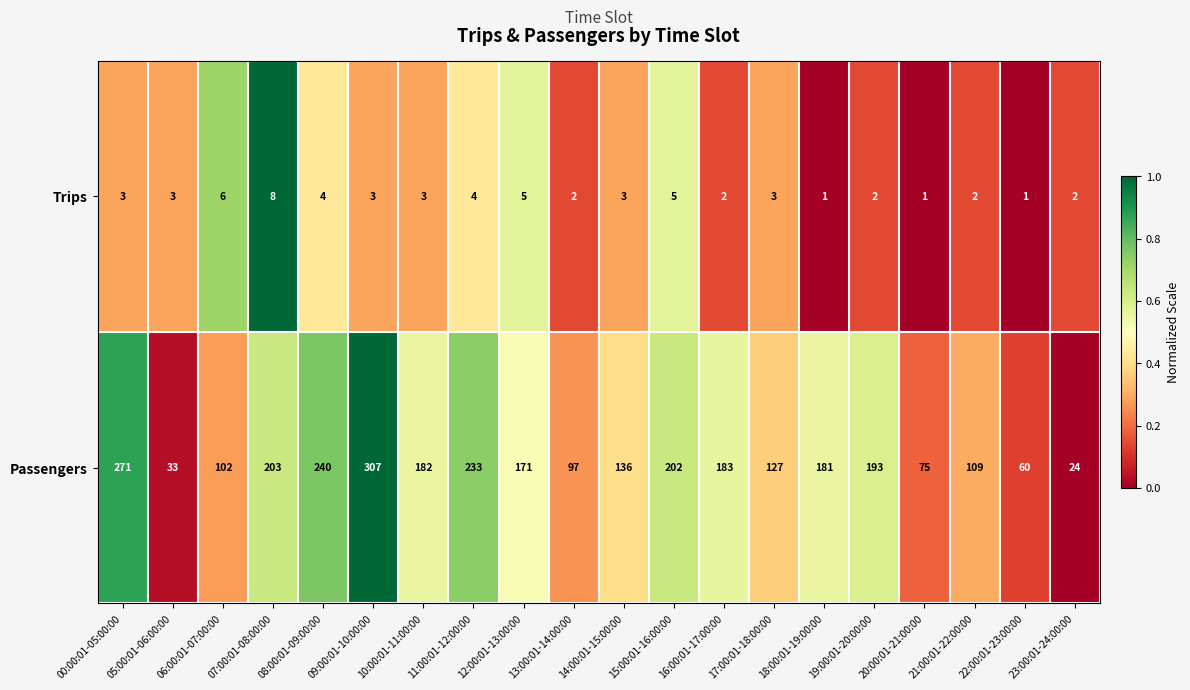

What is the spread (max minus min) of values at 16:00:01-17:00:00?

181